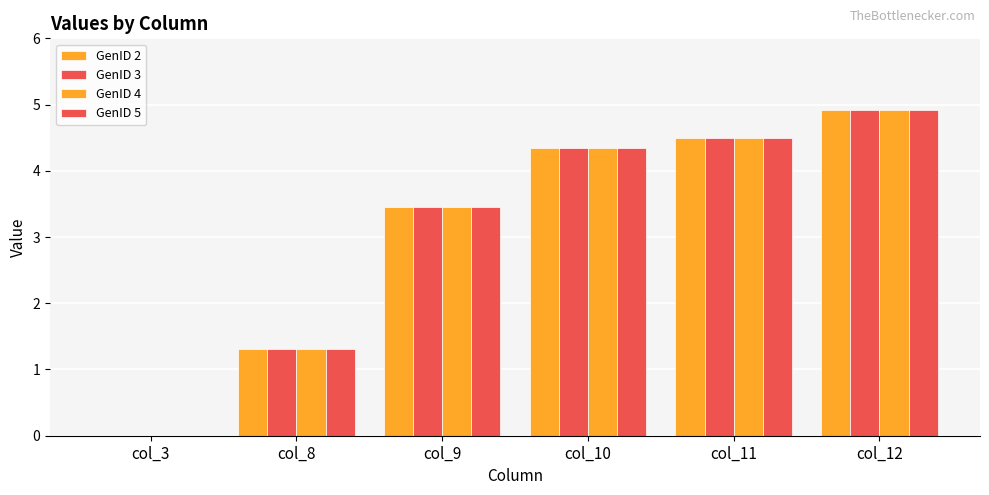

Does the chart contain stacked bars?

No